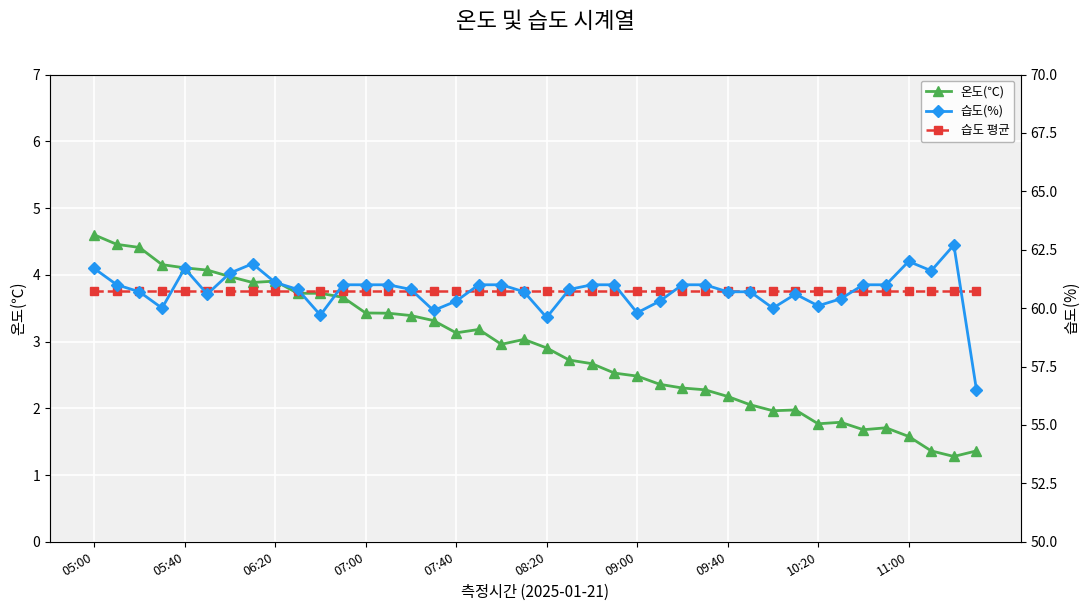

Which category has the highest value in the 온도(℃) series?

05:00